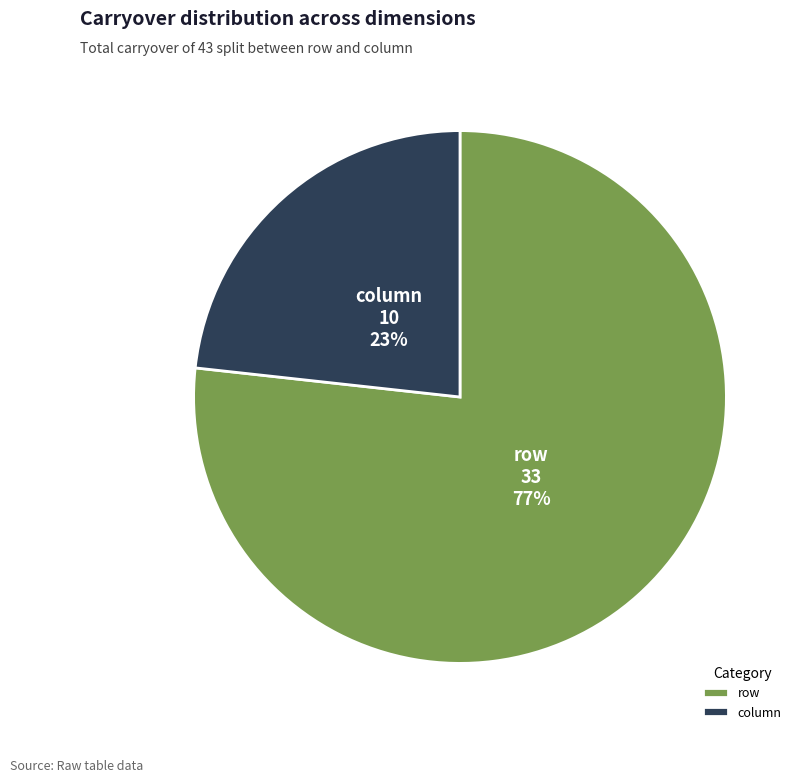

What is the ratio of the value at column to the value at row?

0.3